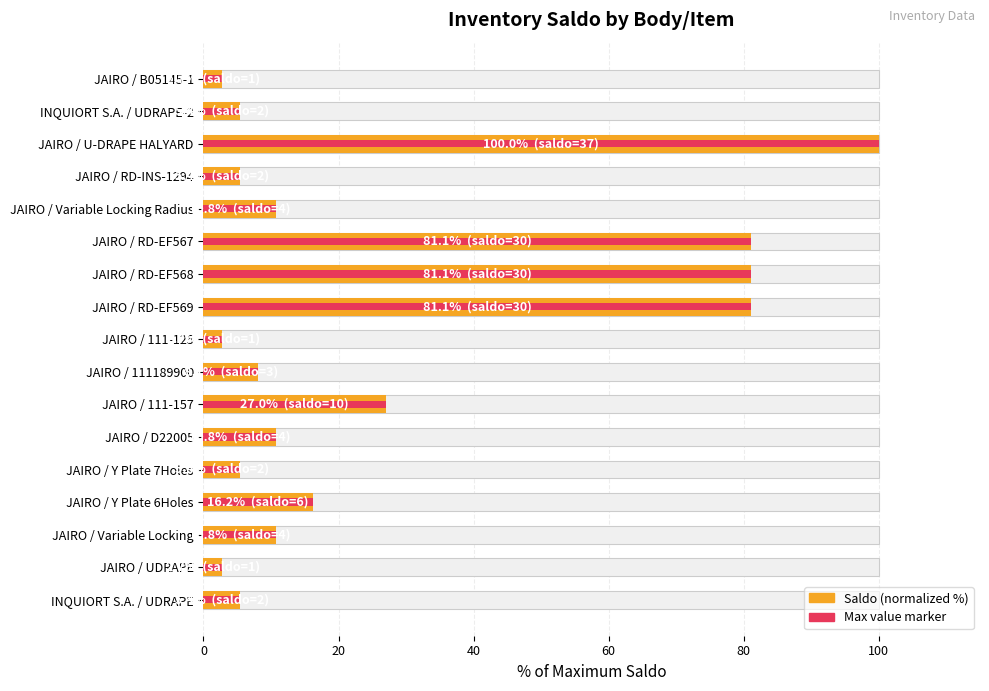

Between JAIRO / UDRAPE and JAIRO / Y Plate 7Holes, which series saw the biggest shift?

Saldo (normalized %)